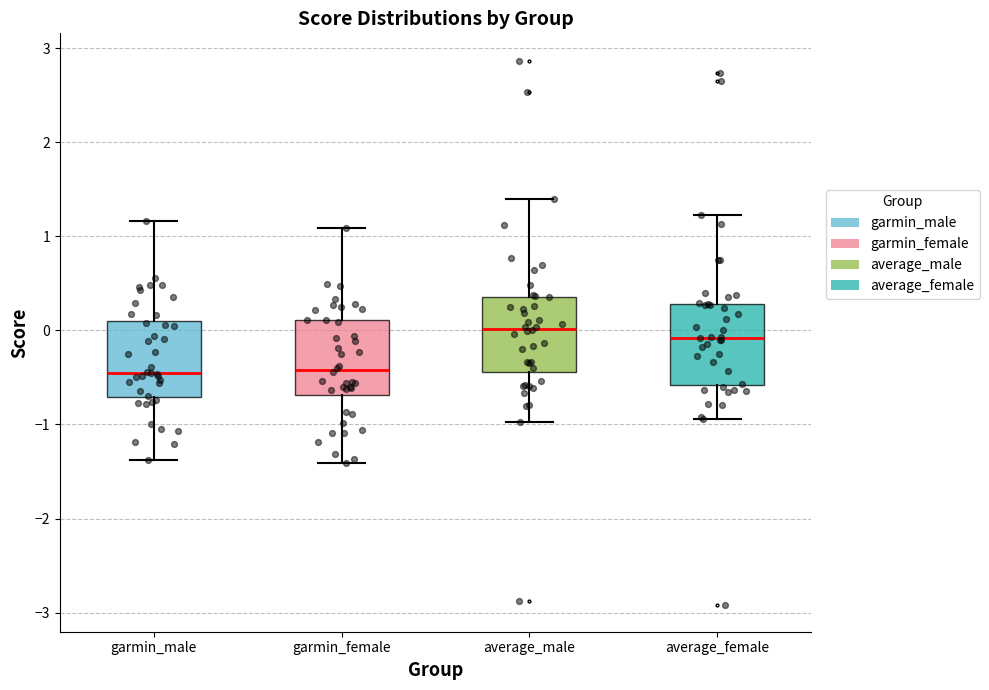

Where does the median line of the box for average_female sit on the y-axis? The values are not printed on the chart, so give them approximately, as read against the axis.

-0.1